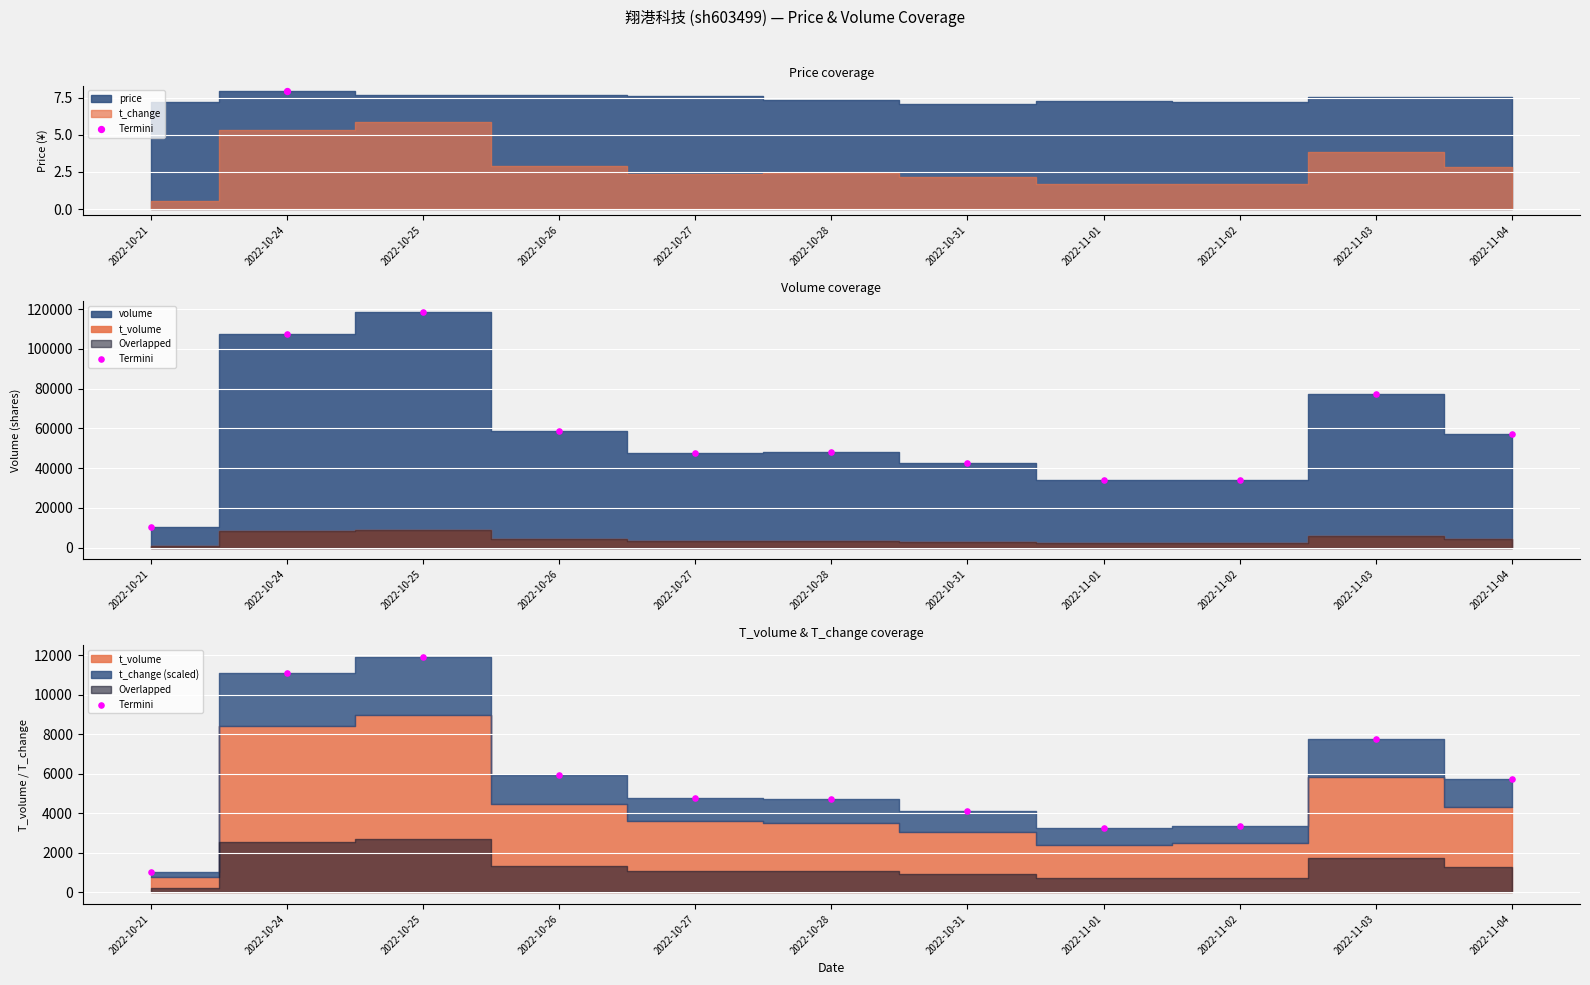

What is the change in value from 2022-10-31 to 2022-11-04?

+1608